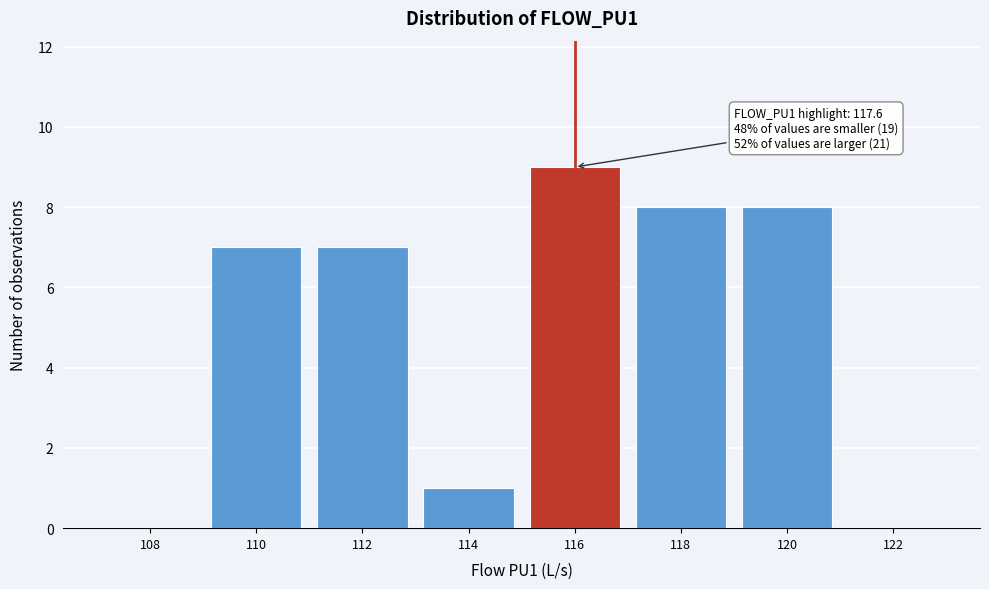

Reading left to right, what are all the values shown in this chart?

108=0	110=7	112=7	114=1	116=9	118=8	120=8	122=0